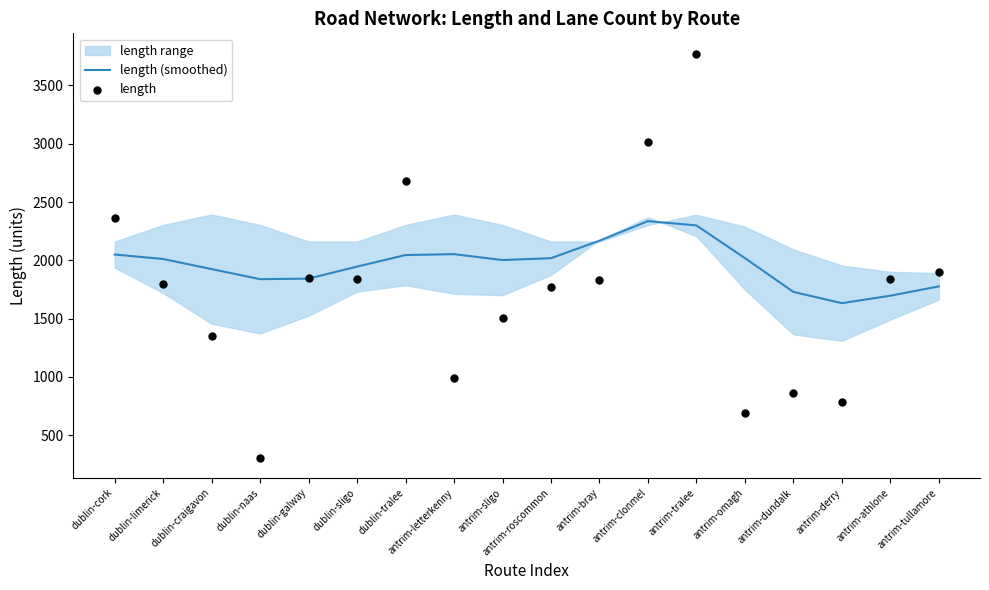

Which series has the largest Y range (max minus min)?

length